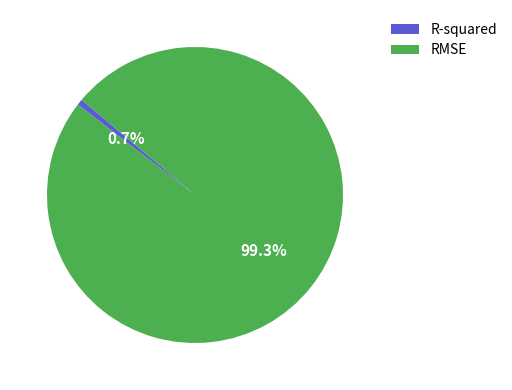

Does RMSE account for over 50% of the chart?

Yes